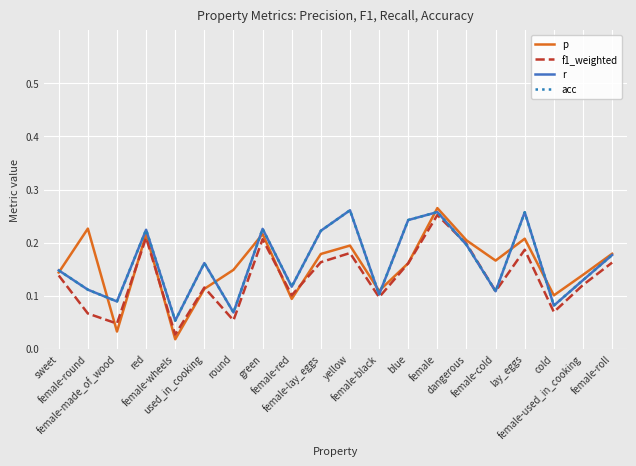

Does the chart have visible grid lines?

Yes